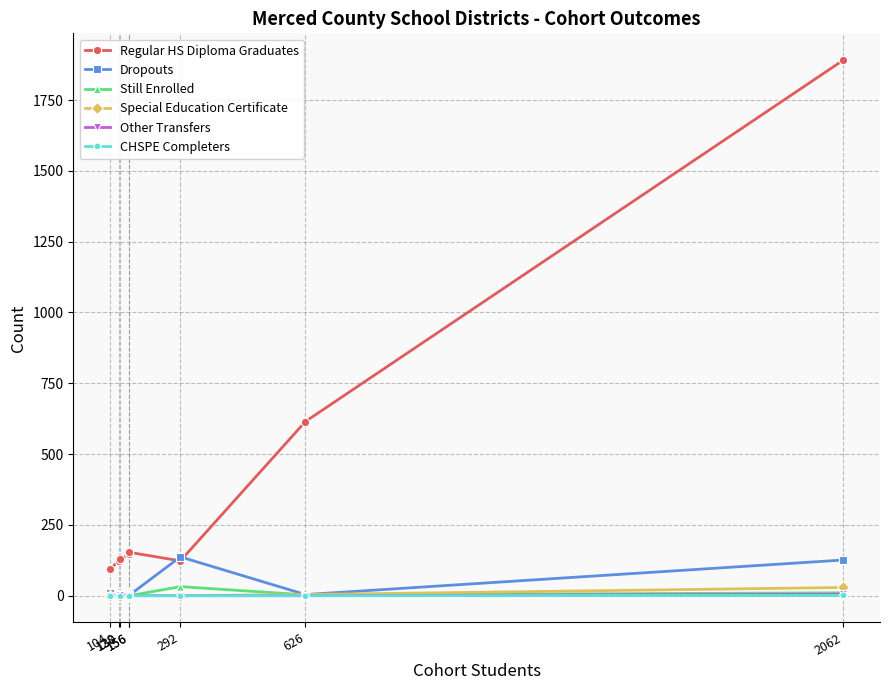

At which category does the chart reach its peak across all series?

2062